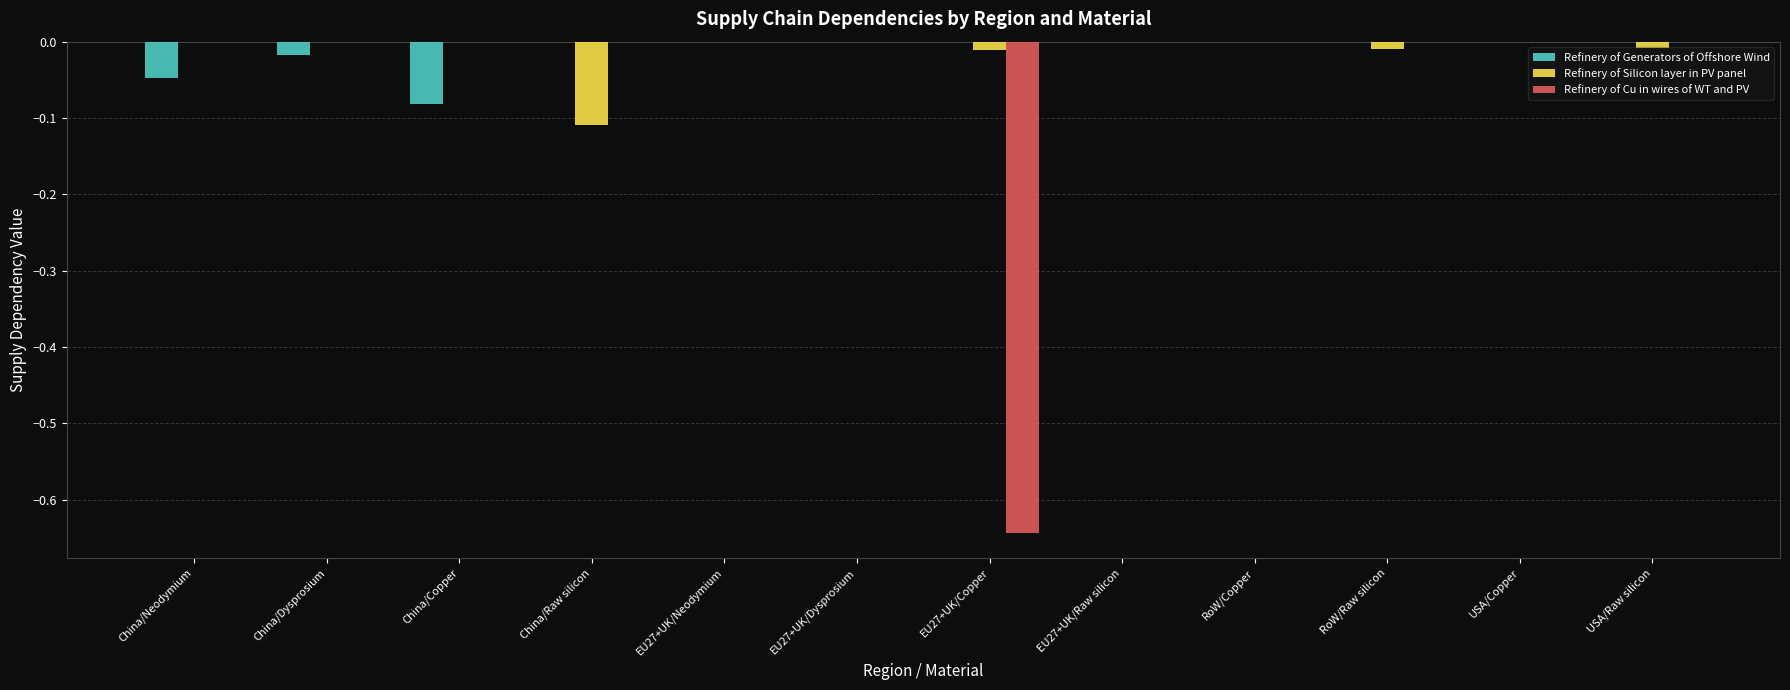

Are the bars horizontal?

No